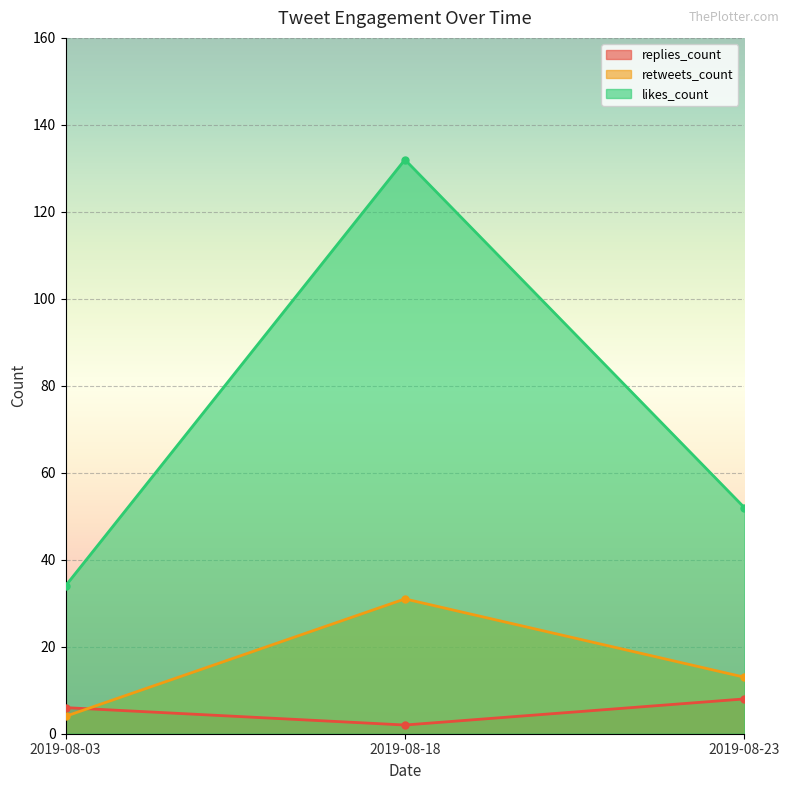

What value does the likes_count series have at 2019-08-18?

132